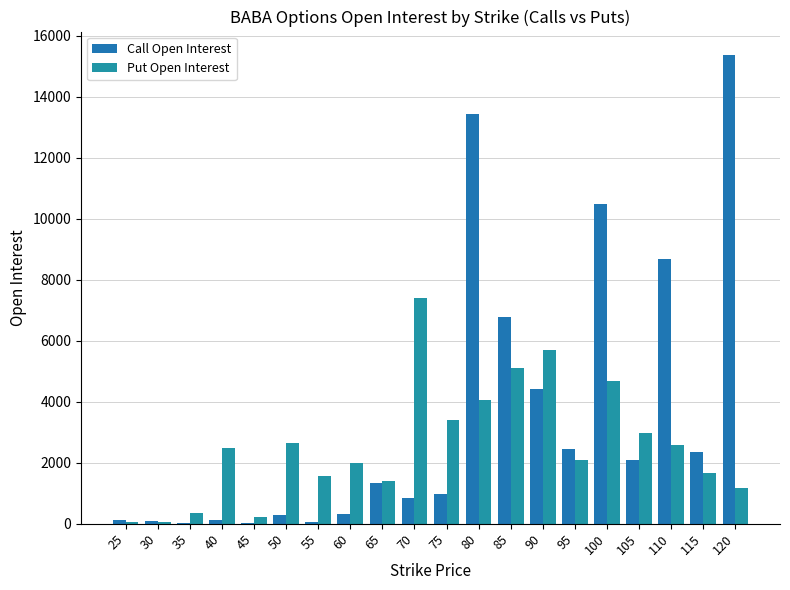

True or false: Put Open Interest has a value of 2492 at 40.

True